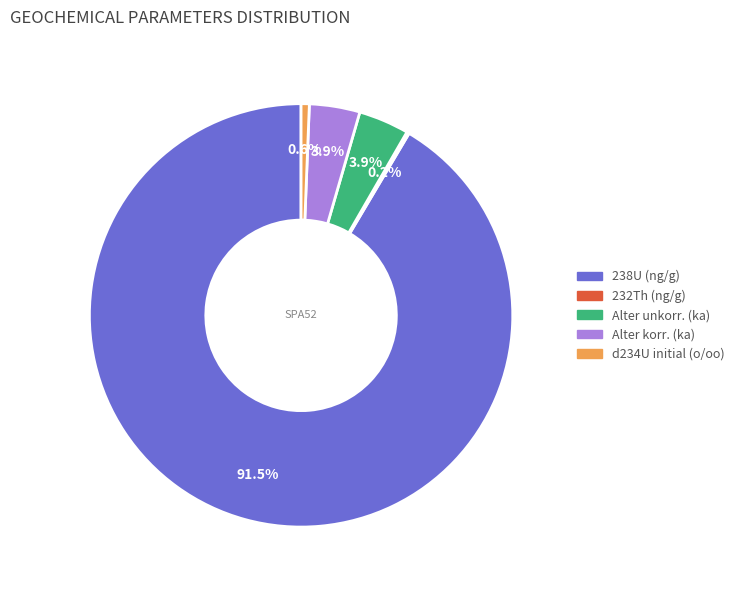

What is the largest slice in the pie chart?

238U (ng/g)